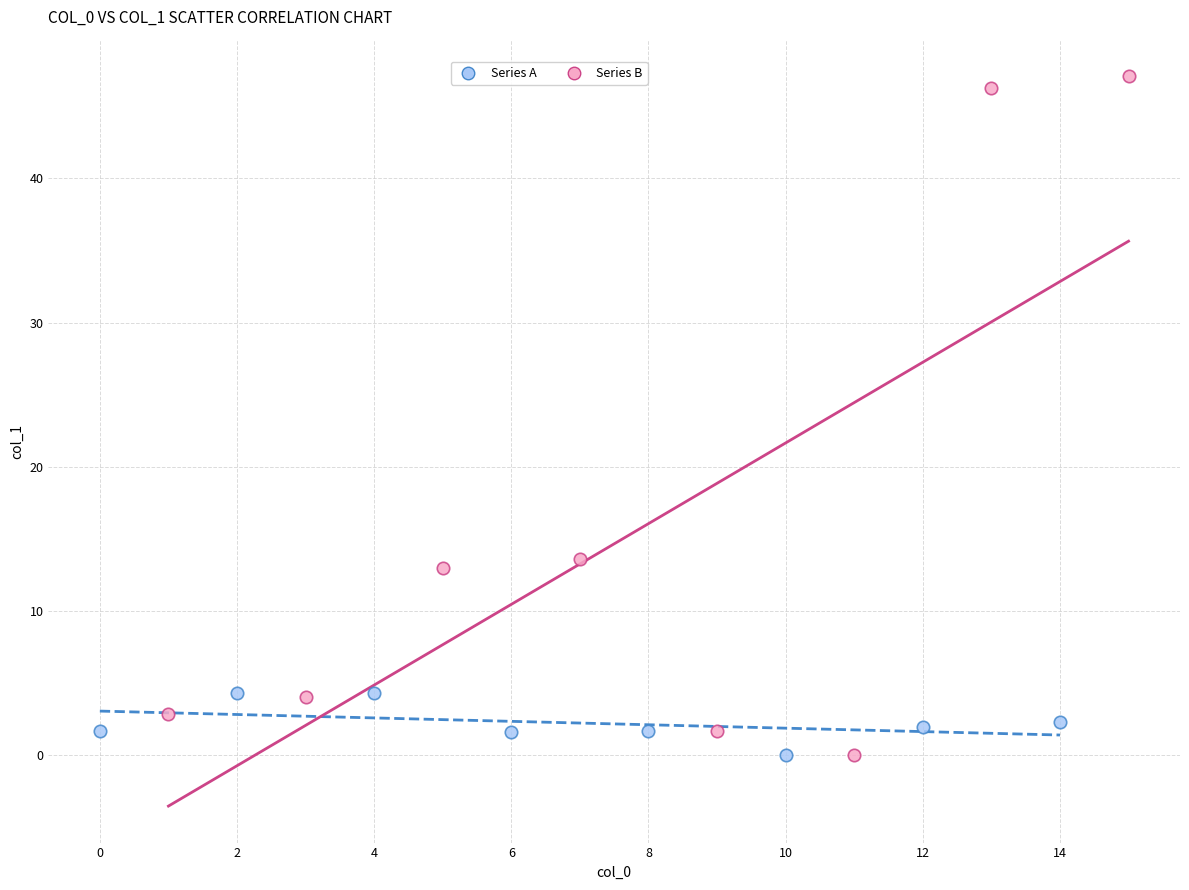

Which series has the largest Y range (max minus min)?

Series B